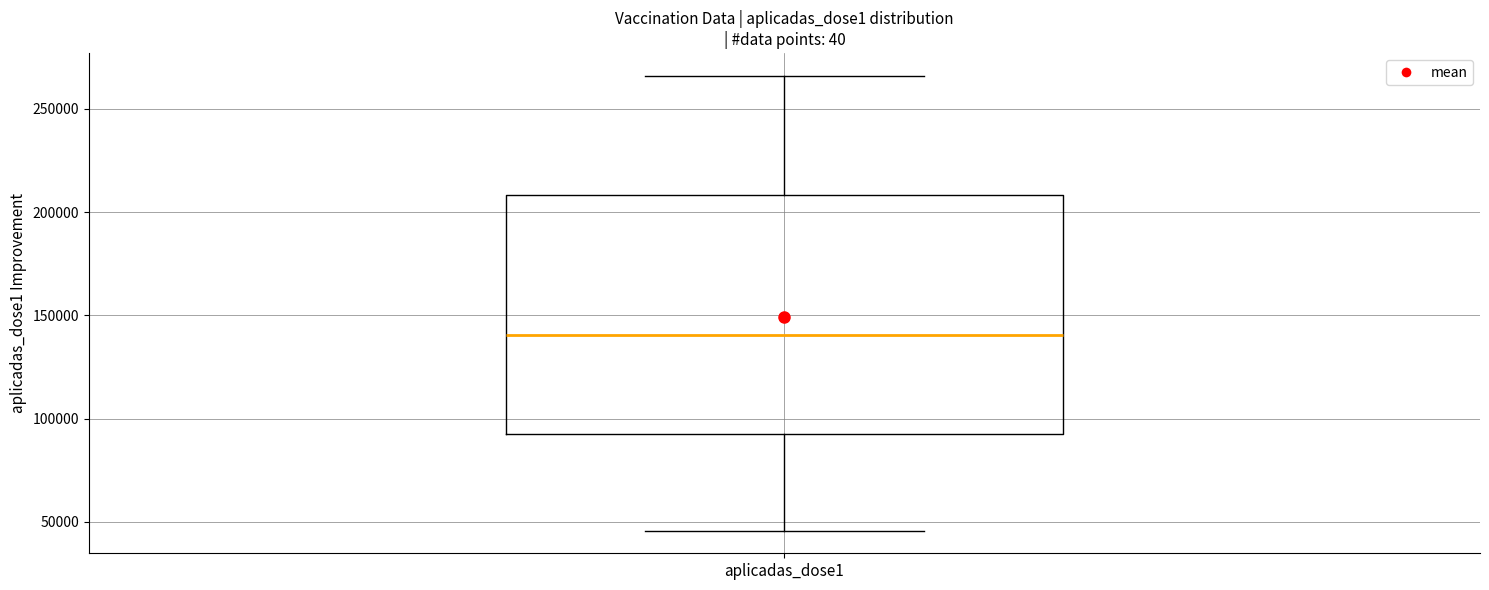

Transcribe this box plot: give where the median line is, the range the box spans, and where the two whiskers end, as read against the y-axis. The values are not printed on the chart, so give them approximately, as read against the axis.

median 140000, box 95000 to 210000, whiskers 45000 to 265000